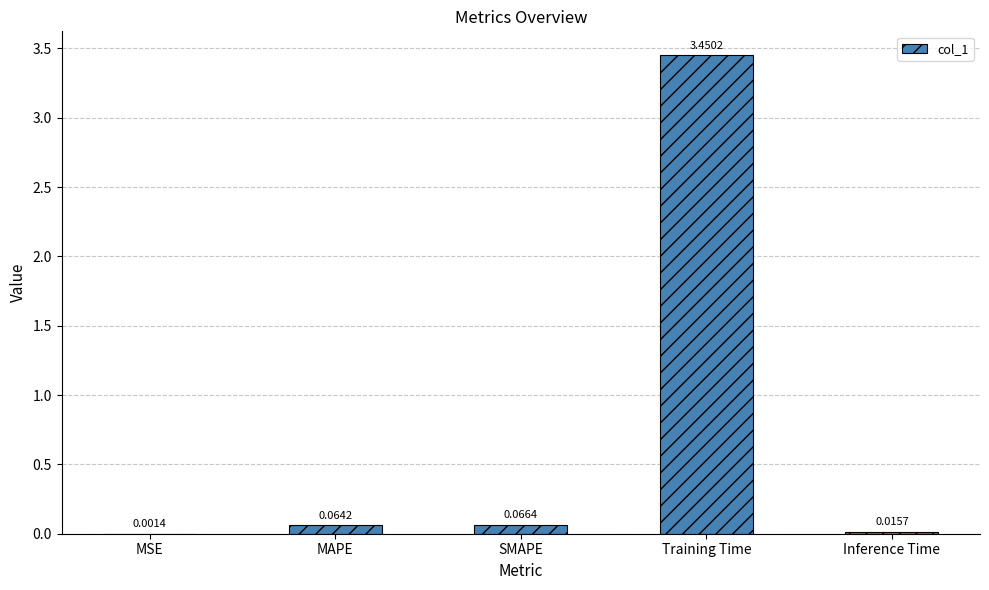

Between SMAPE and MAPE, which is larger?

SMAPE